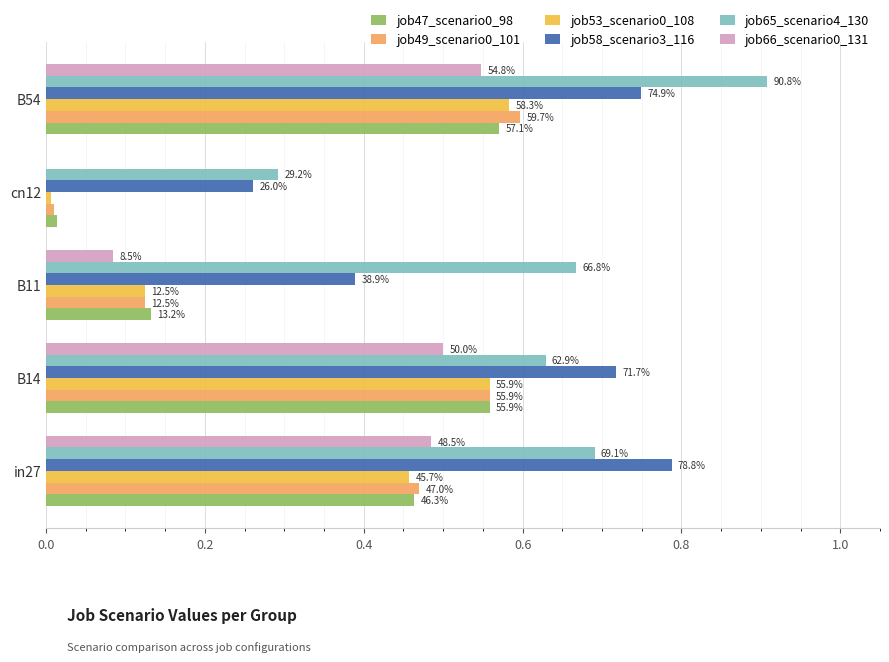

Reading left to right, list all the values displayed in this chart.

job47_scenario0_98: 0.5	0.6	0.1	0.0	0.6
job49_scenario0_101: 0.5	0.6	0.1	0.0	0.6
job53_scenario0_108: 0.5	0.6	0.1	0.0	0.6
job58_scenario3_116: 0.8	0.7	0.4	0.3	0.7
job65_scenario4_130: 0.7	0.6	0.7	0.3	0.9
job66_scenario0_131: 0.5	0.5	0.1	0.0	0.5